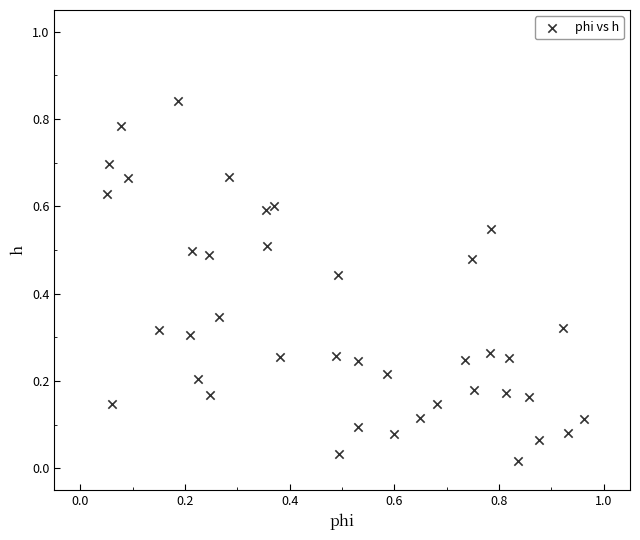

What is the range of X values (max minus min)?

0.9